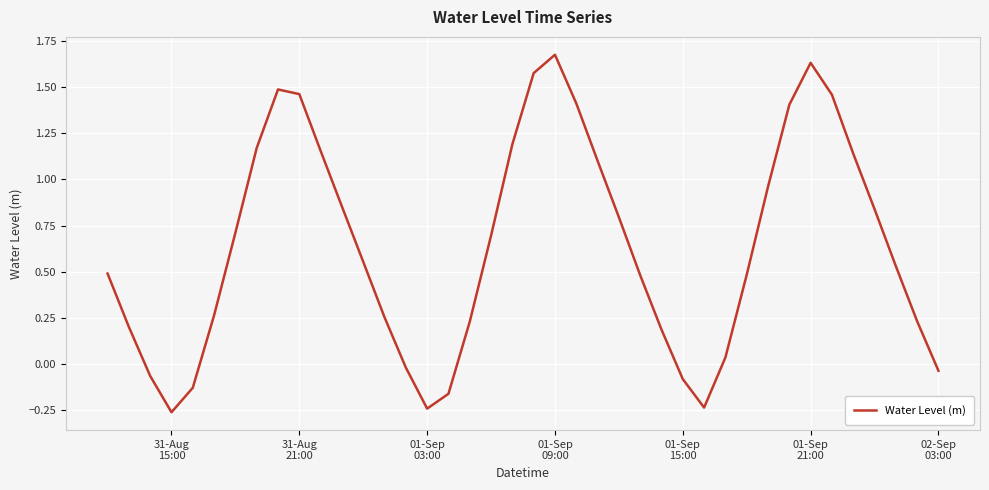

Does the chart have visible grid lines?

Yes